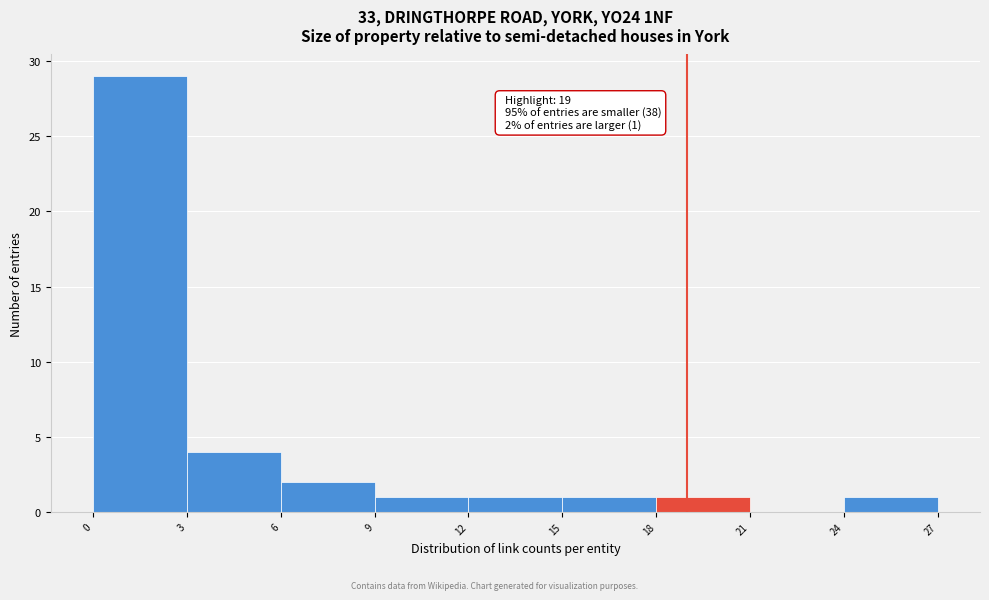

Which range on the x-axis has the tallest bar?

0 to 3